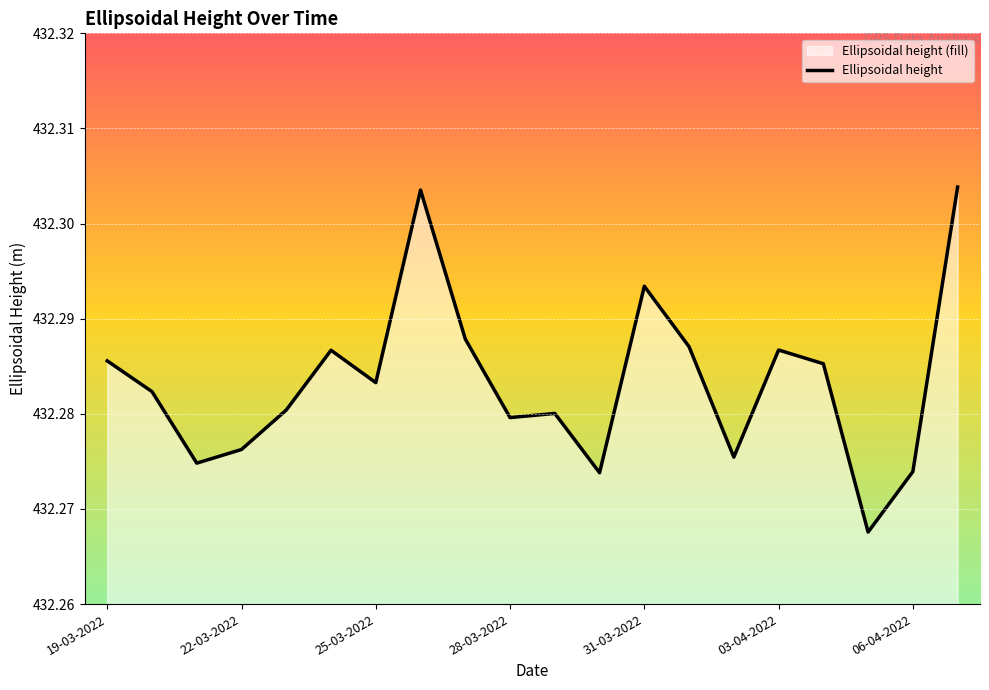

How many lines are shown in the chart?

1